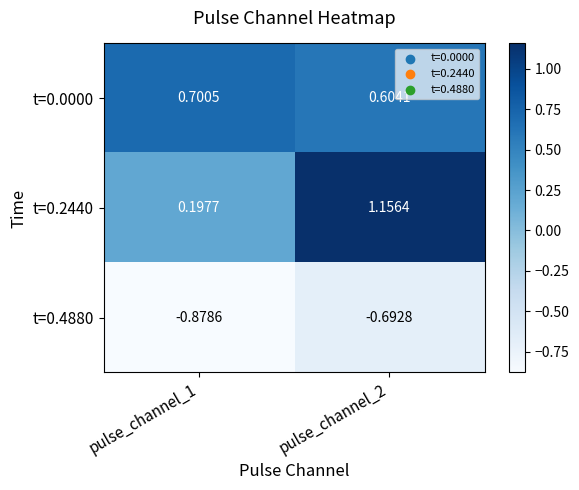

Which series has the widest spread of values?

t=0.2440